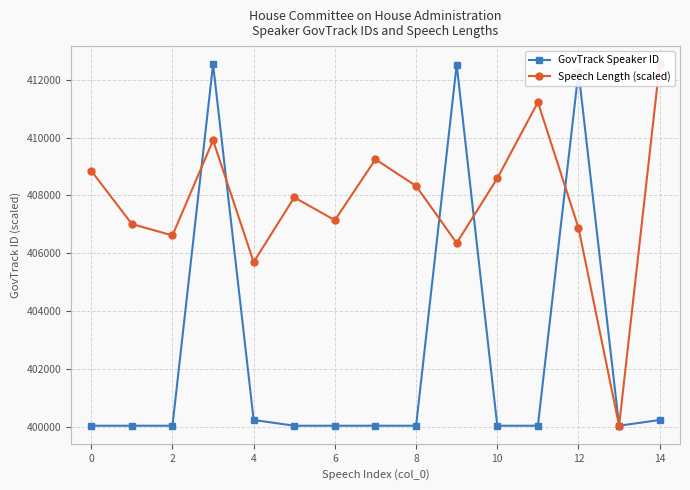

What is the minimum value shown in the chart?

400047.0